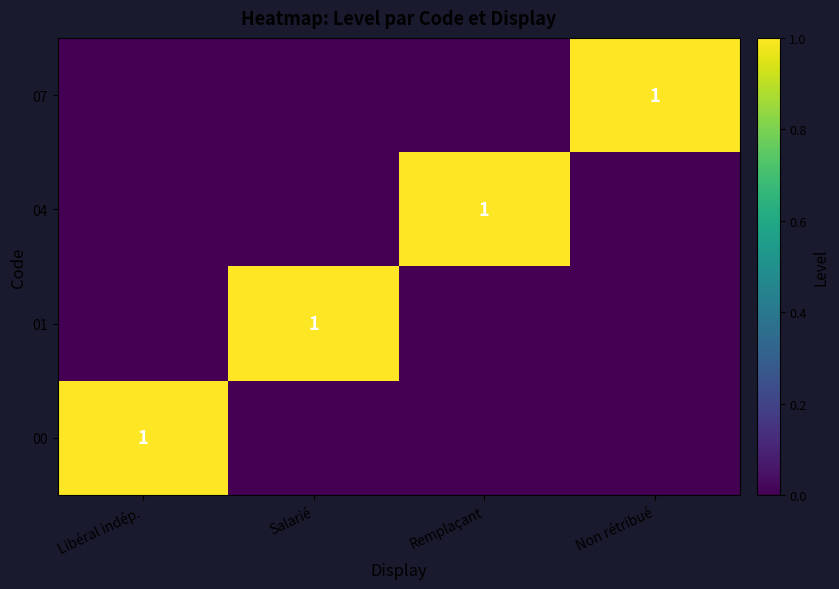

Is it true that 04 equals 1 at Remplaçant?

True